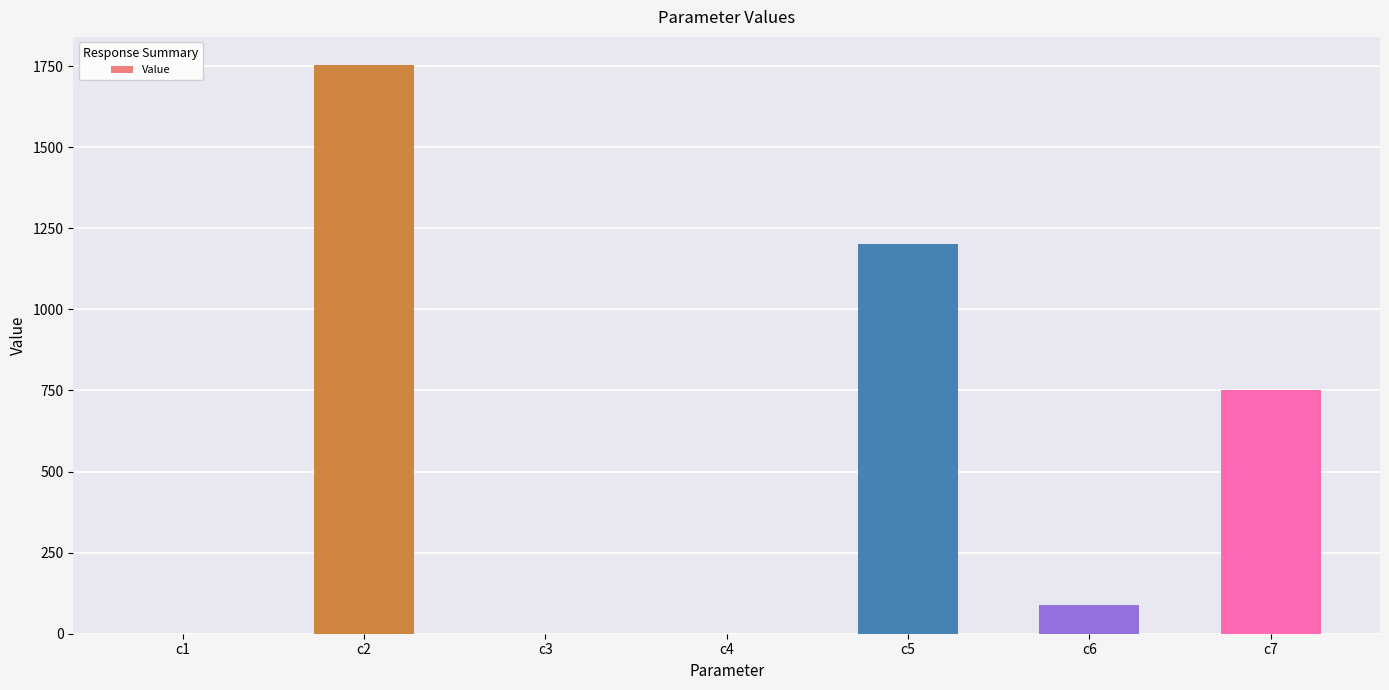

Which has a higher value, c5 or c6?

c5